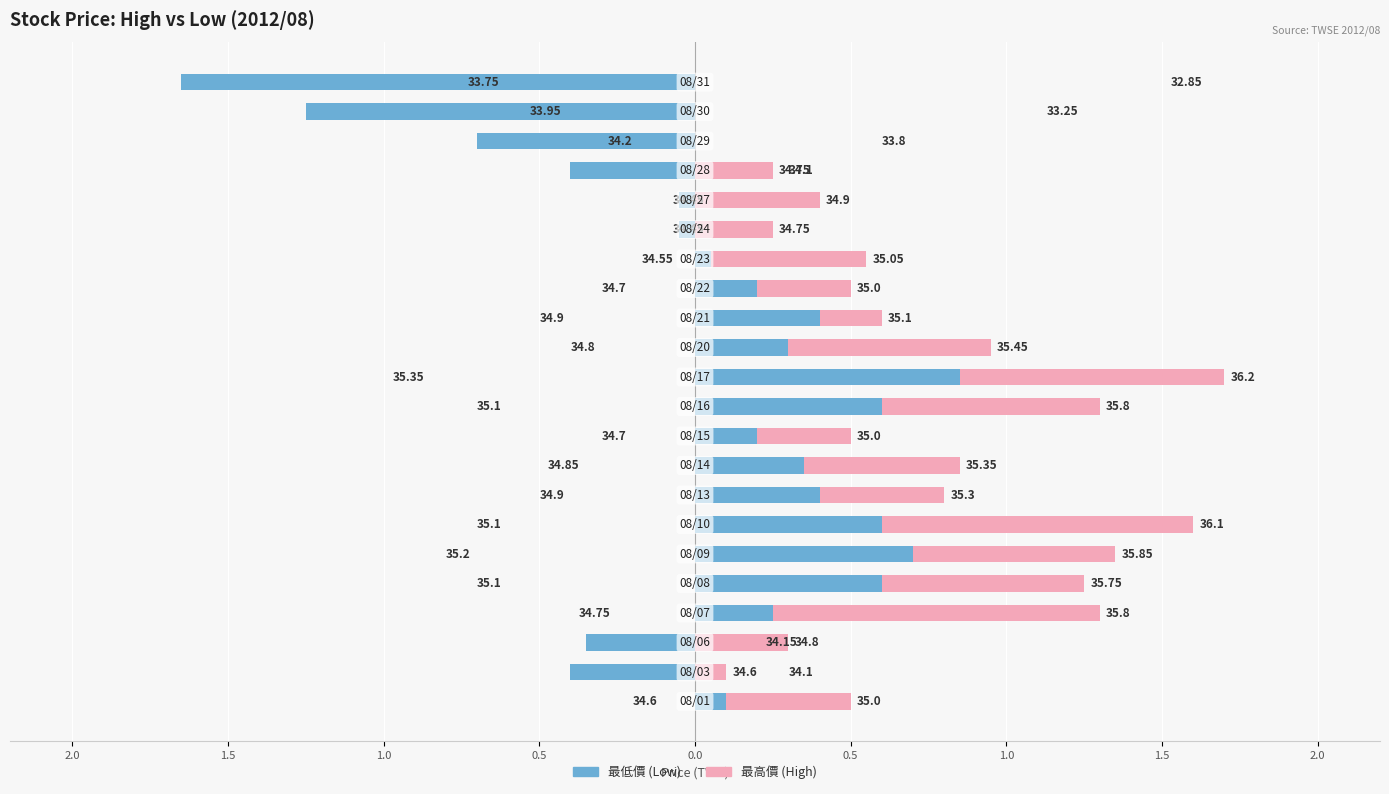

Is it true that 最高價 equals 1.0 at 13?

False